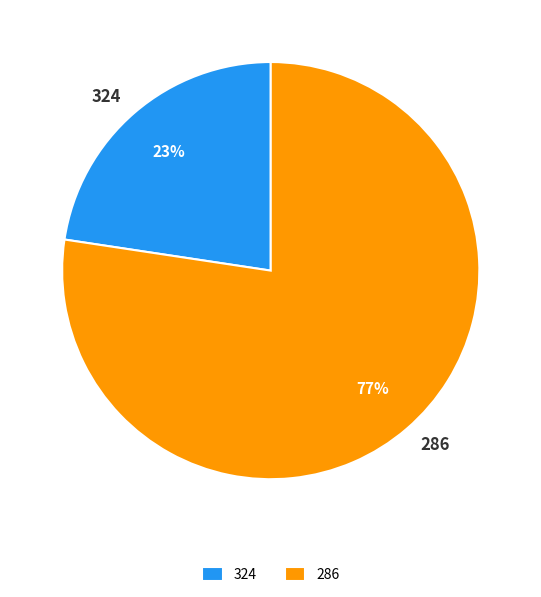

To the nearest percent, what is the combined percentage of 286 and 324?

100%